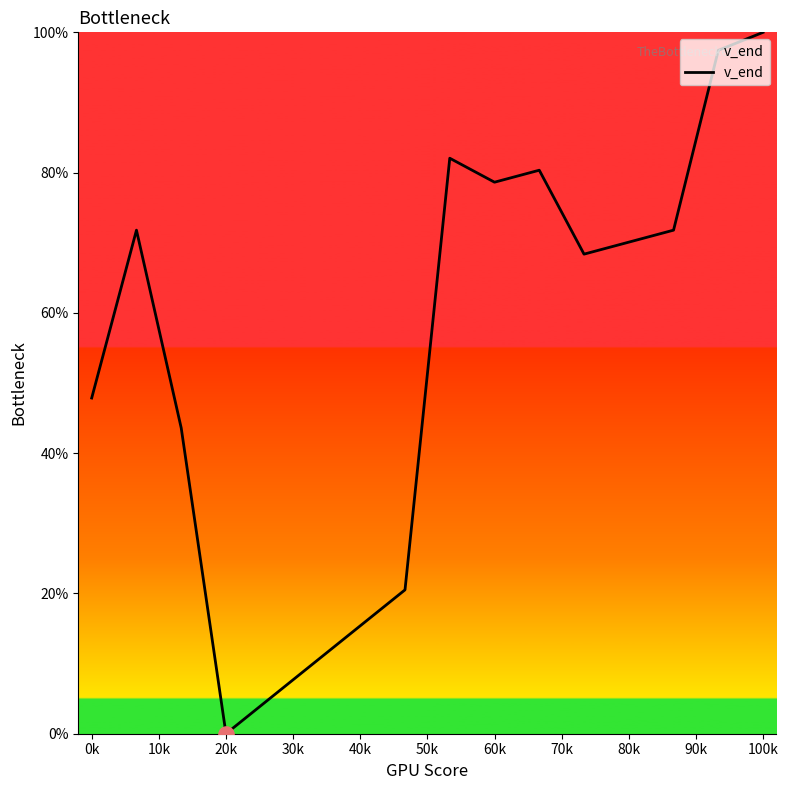

What is the difference between the maximum and minimum values?

100.0